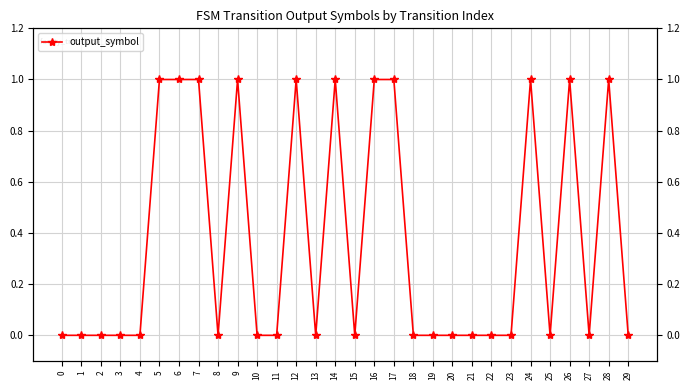

True or false: the data shows 1 at 7.

False